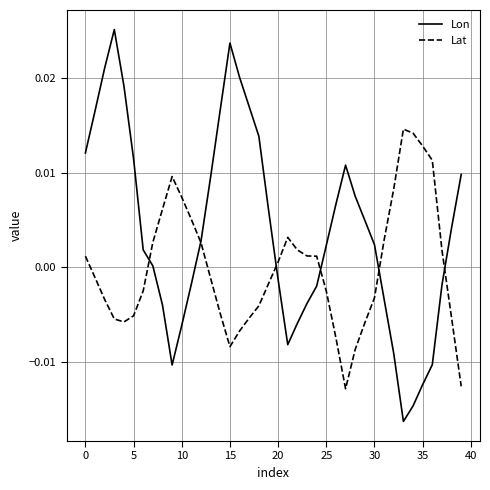

How many values in Lat are below zero?

21